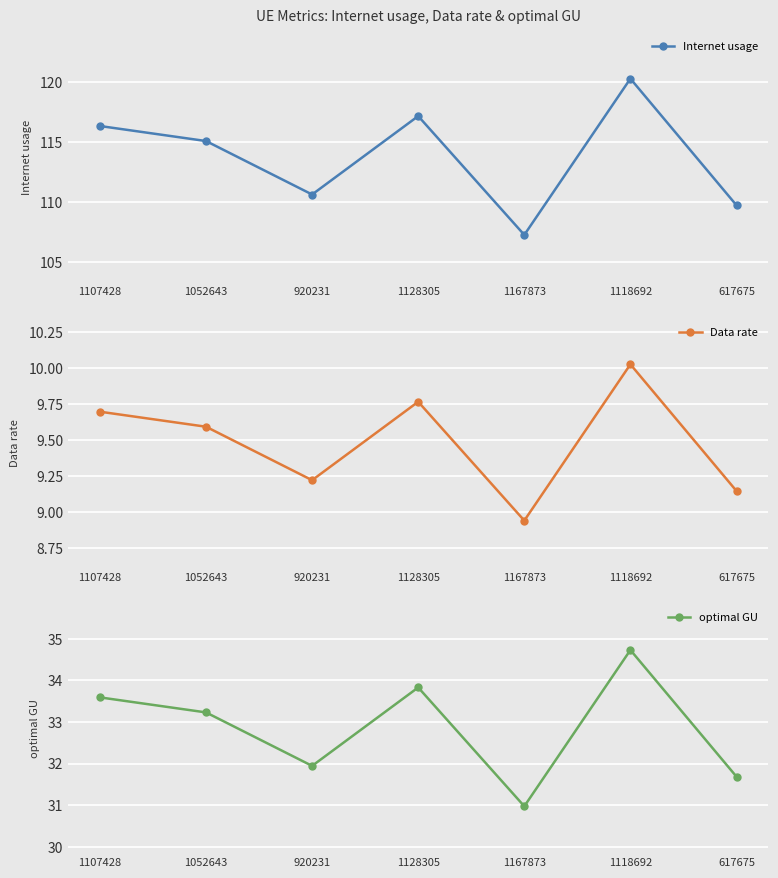

True or false: optimal GU and Data rate cross at least once.

False